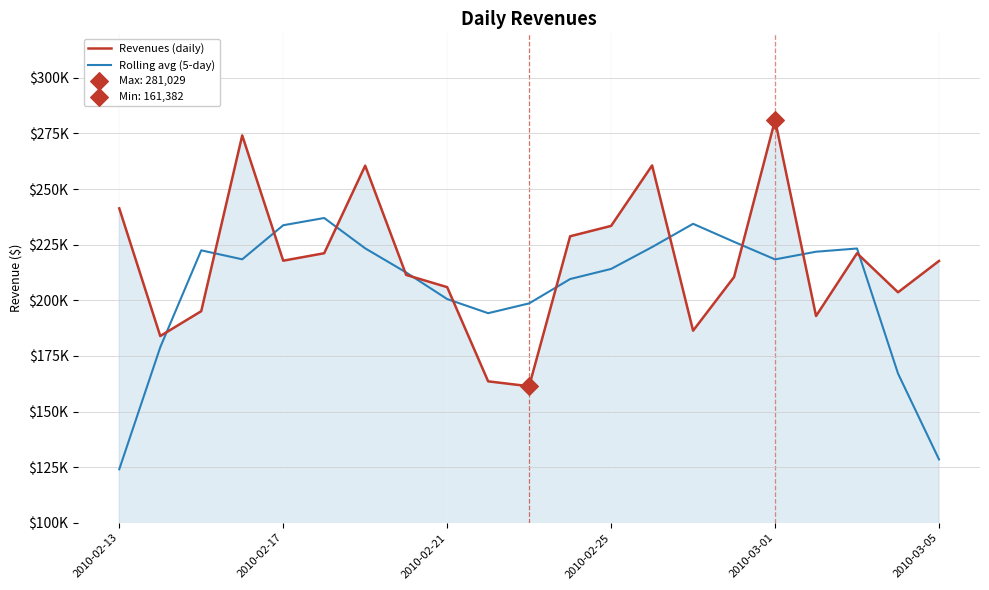

Is this an area chart (filled region under the line)?

Yes